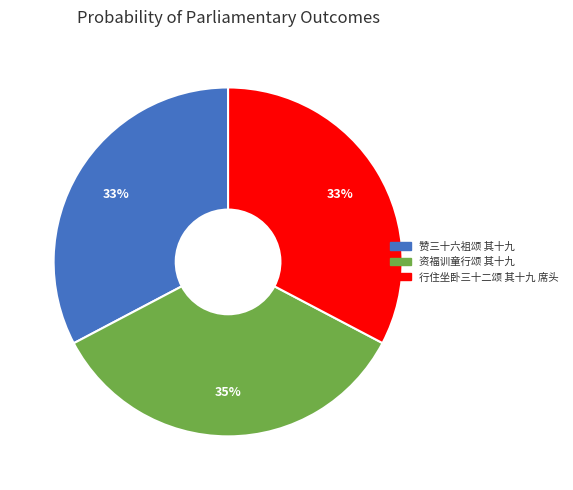

What is the largest slice in the pie chart?

资福训童行颂 其十九